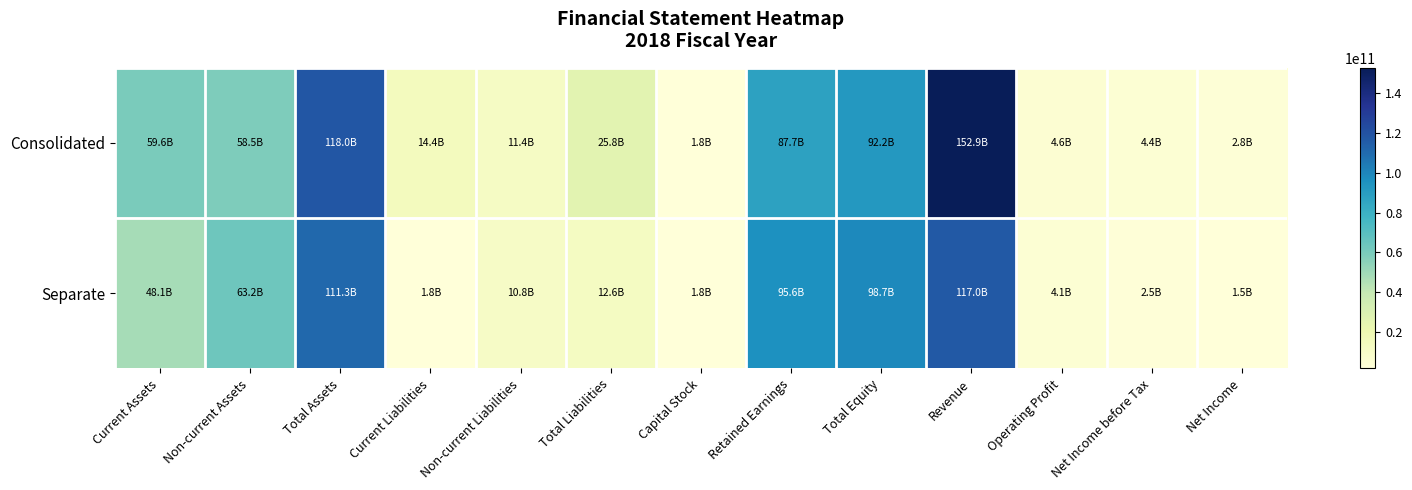

List the series in order of their peak value, highest first.

Consolidated, Separate